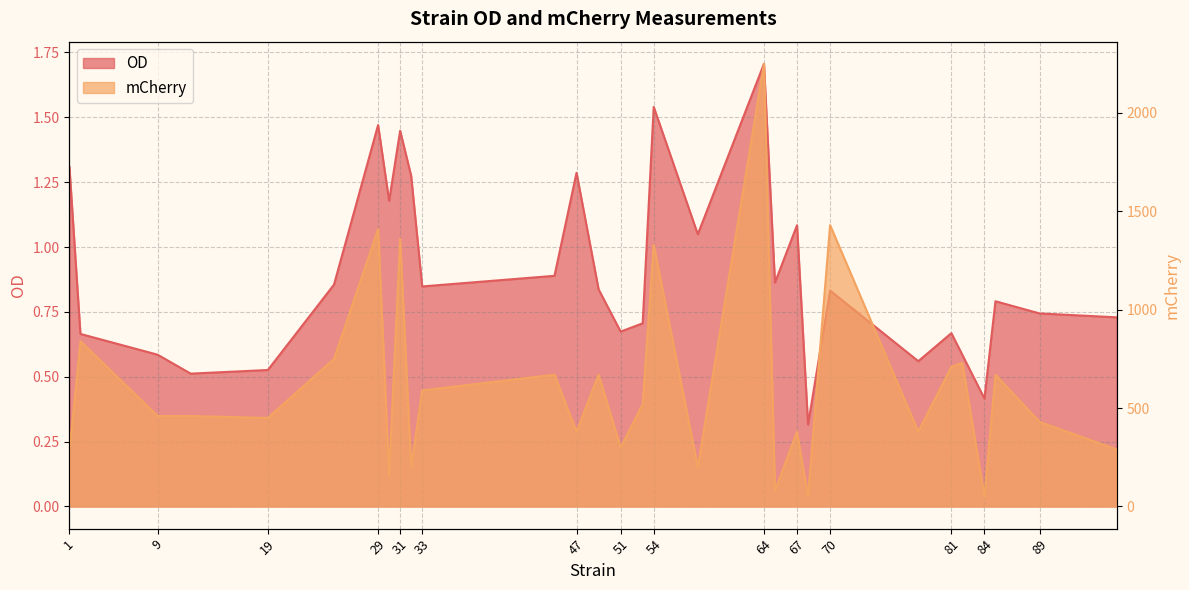

What is the difference between the highest and lowest values at 25?

749.1